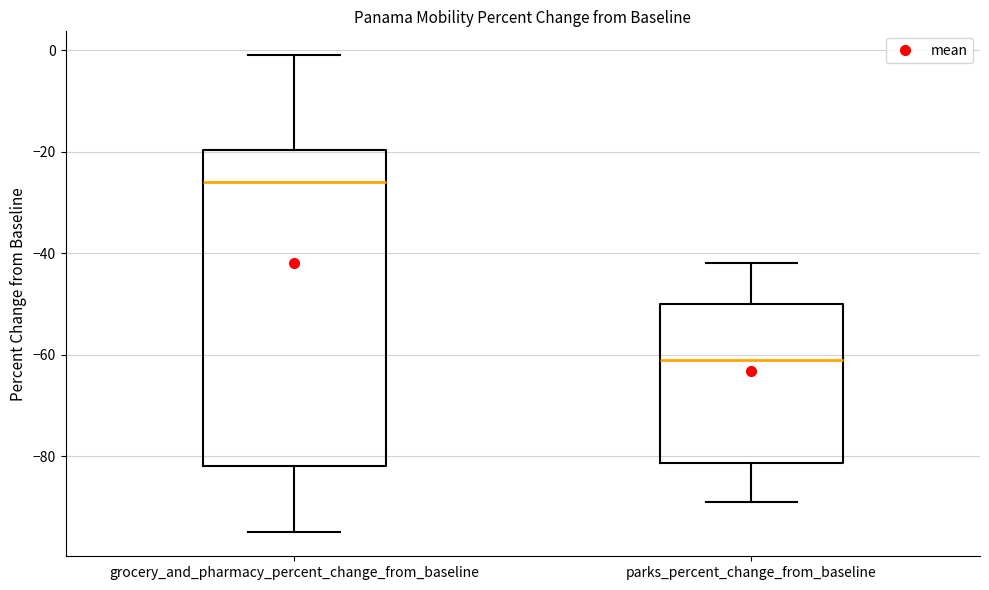

Reading left to right, transcribe this box plot: for each box, give where its median line is, the range the box spans, and where its two whiskers end, as read against the y-axis. The values are not printed on the chart, so give them approximately, as read against the axis.

grocery_and_pharmacy_percent_change_from_baseline: median -26, box -82 to -20, whiskers -94 to 0
parks_percent_change_from_baseline: median -60, box -82 to -50, whiskers -88 to -42